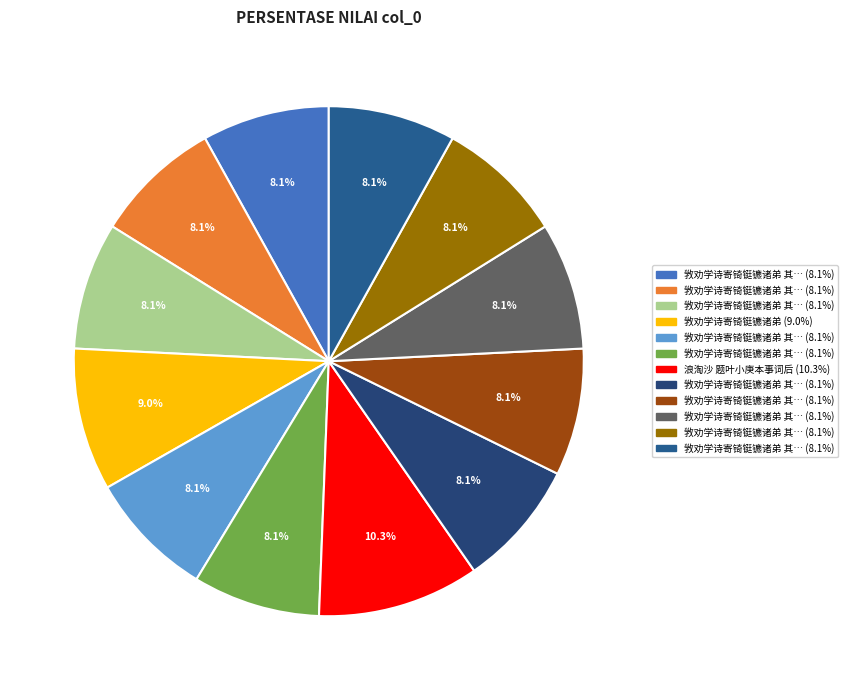

How many slices are in this pie chart?

12